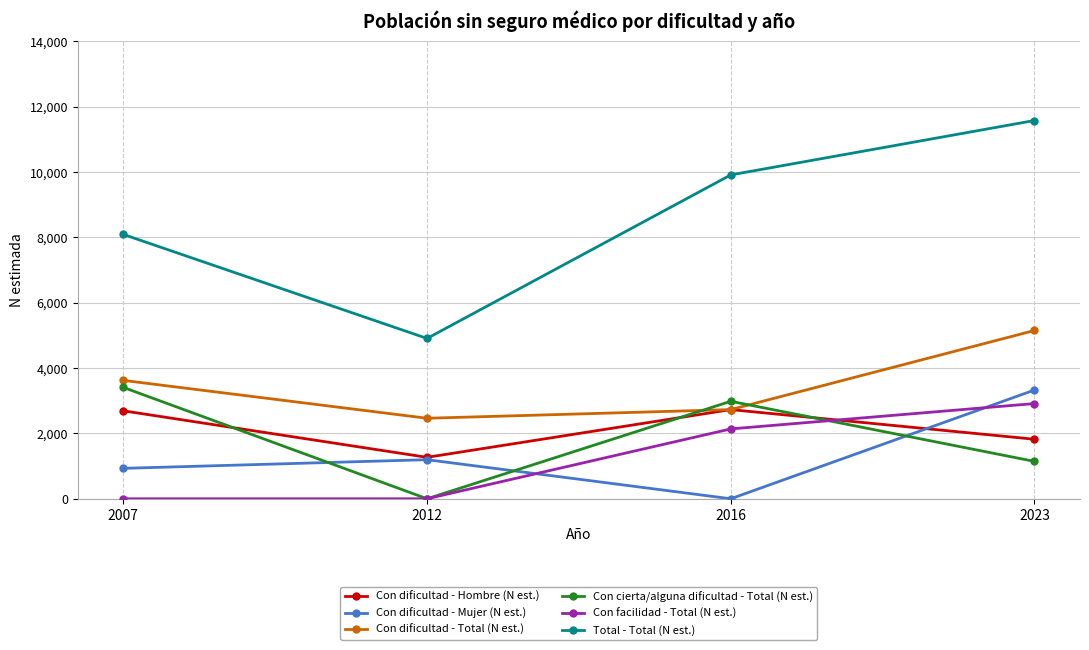

What is the total value across all series at 2023?

25935